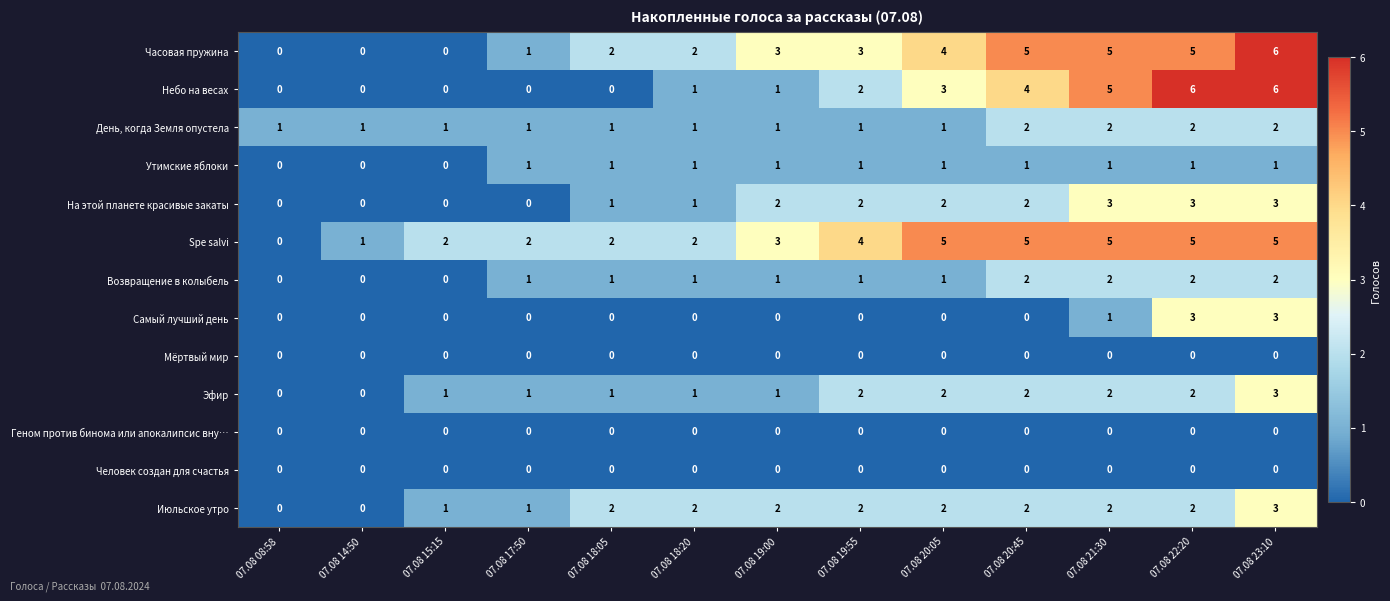

Count the number of categories in the chart.

13